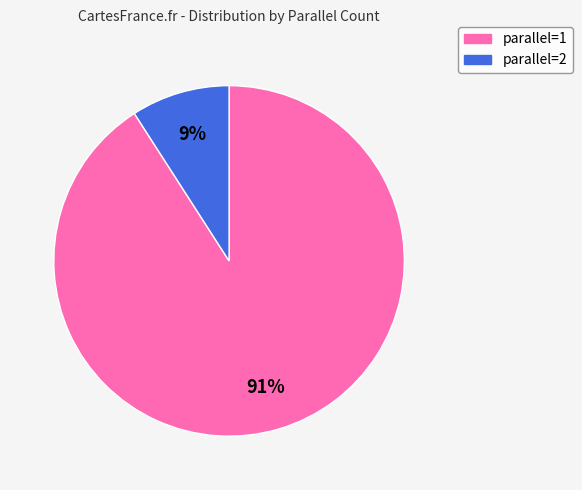

To the nearest percent, what portion does parallel=2 represent?

9%